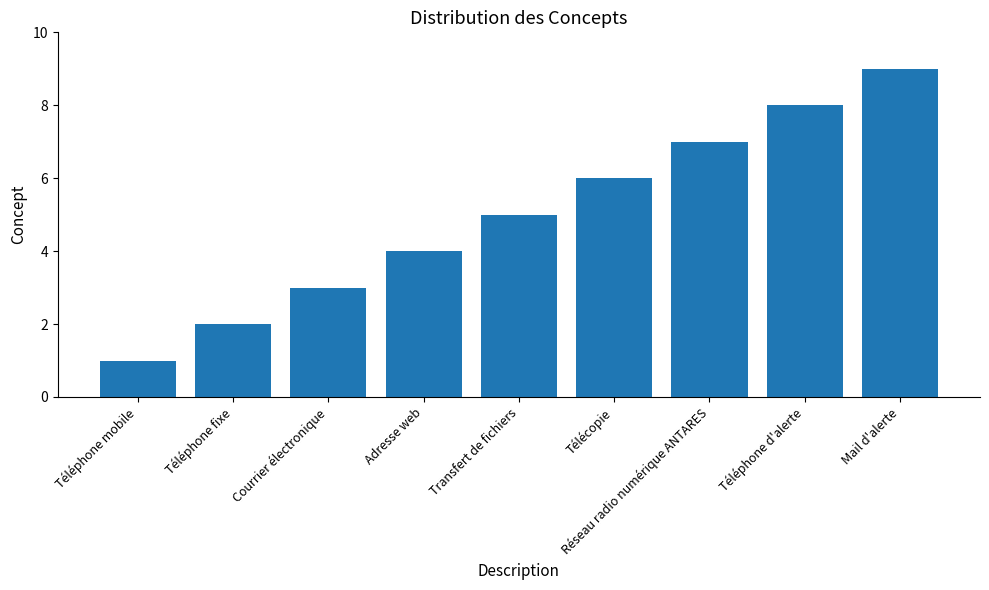

What is the label of the 6th bar from the left?

Télécopie